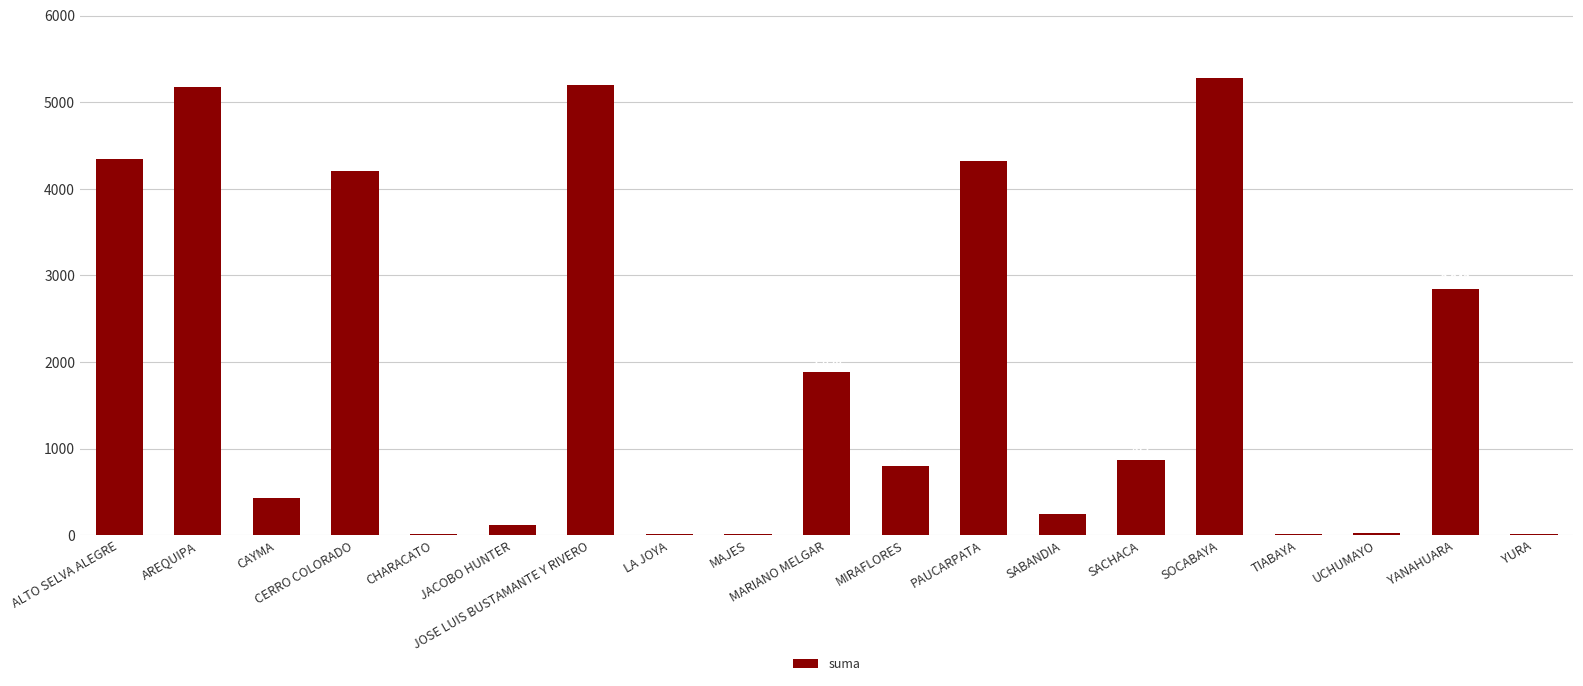

What is the maximum value shown in the chart?

5276.0